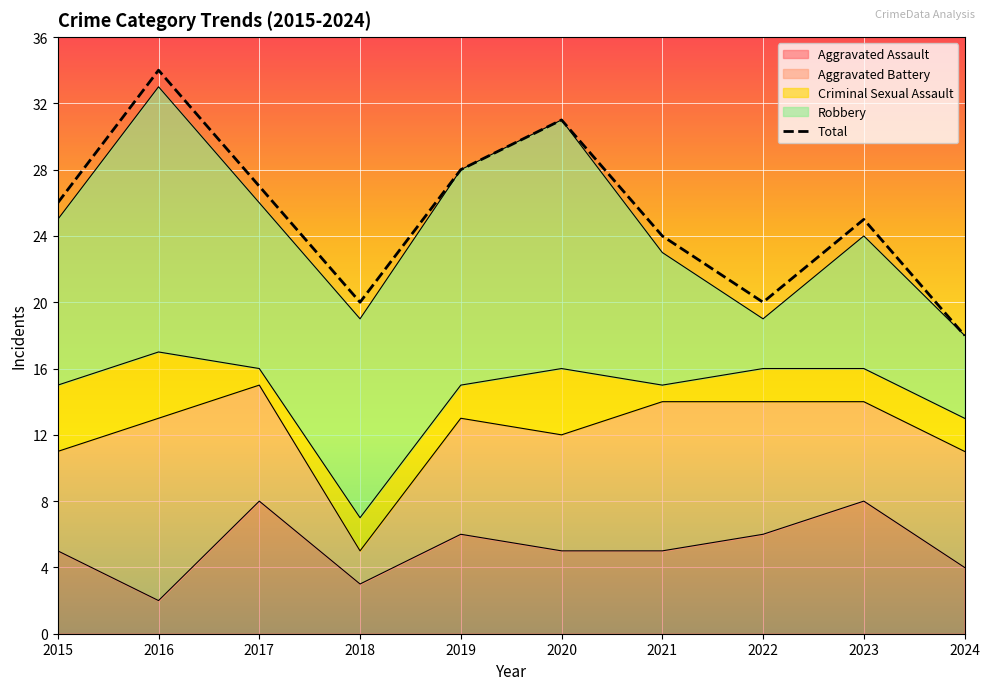

Where is the data nearest to the value 26?

2015